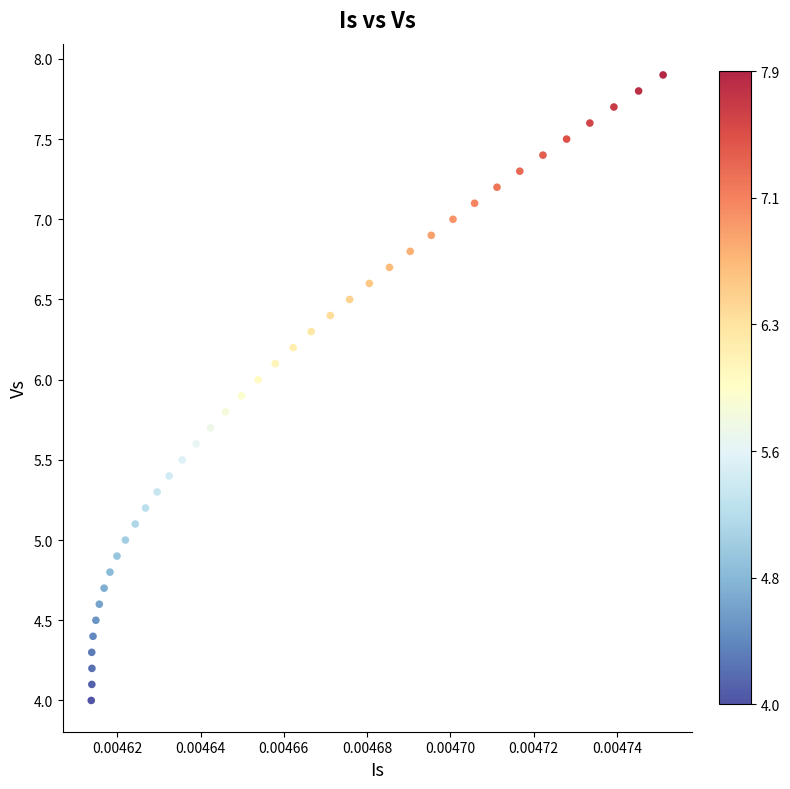

How many data points are displayed?

40